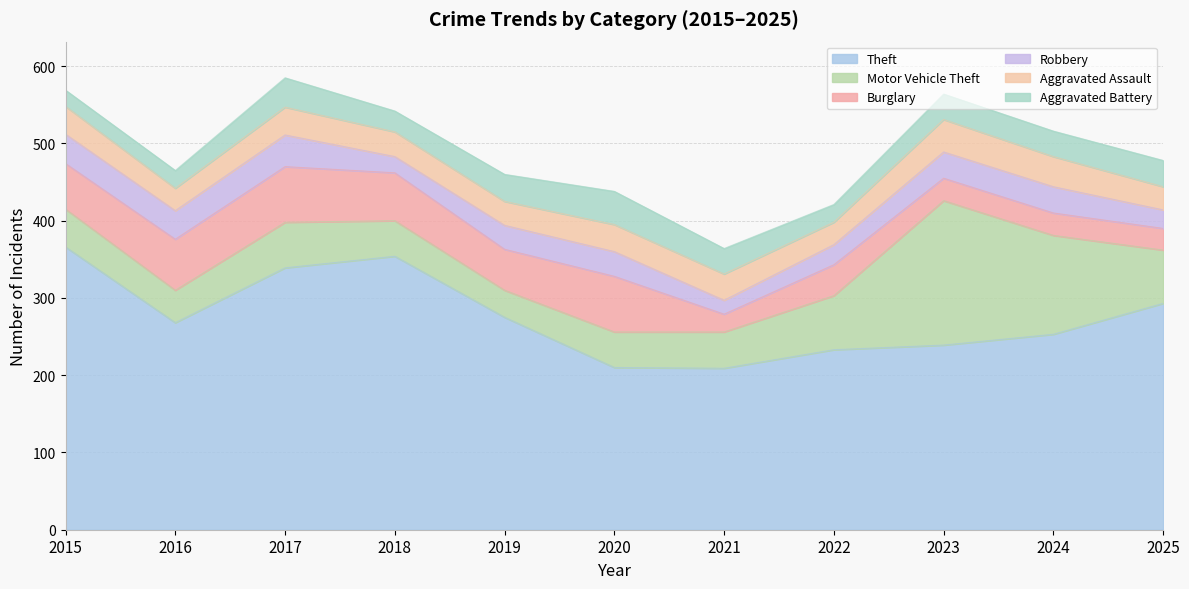

Where do Motor Vehicle Theft and Burglary first cross each other?

2020 and 2021